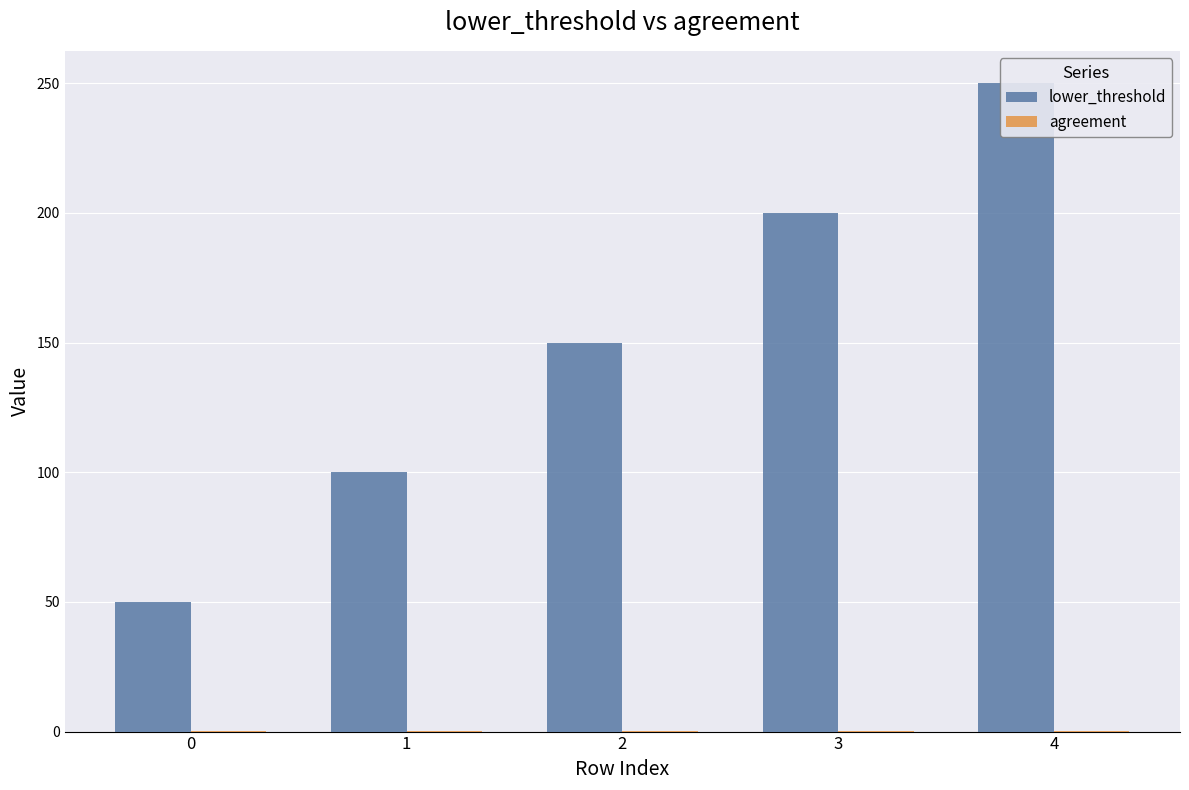

Reading left to right, list all the values displayed in this chart.

lower_threshold: 0=50.0	1=100.0	2=150.0	3=200.0	4=250.0
agreement: 0=0.1	1=0.1	2=0.1	3=0.0	4=0.0